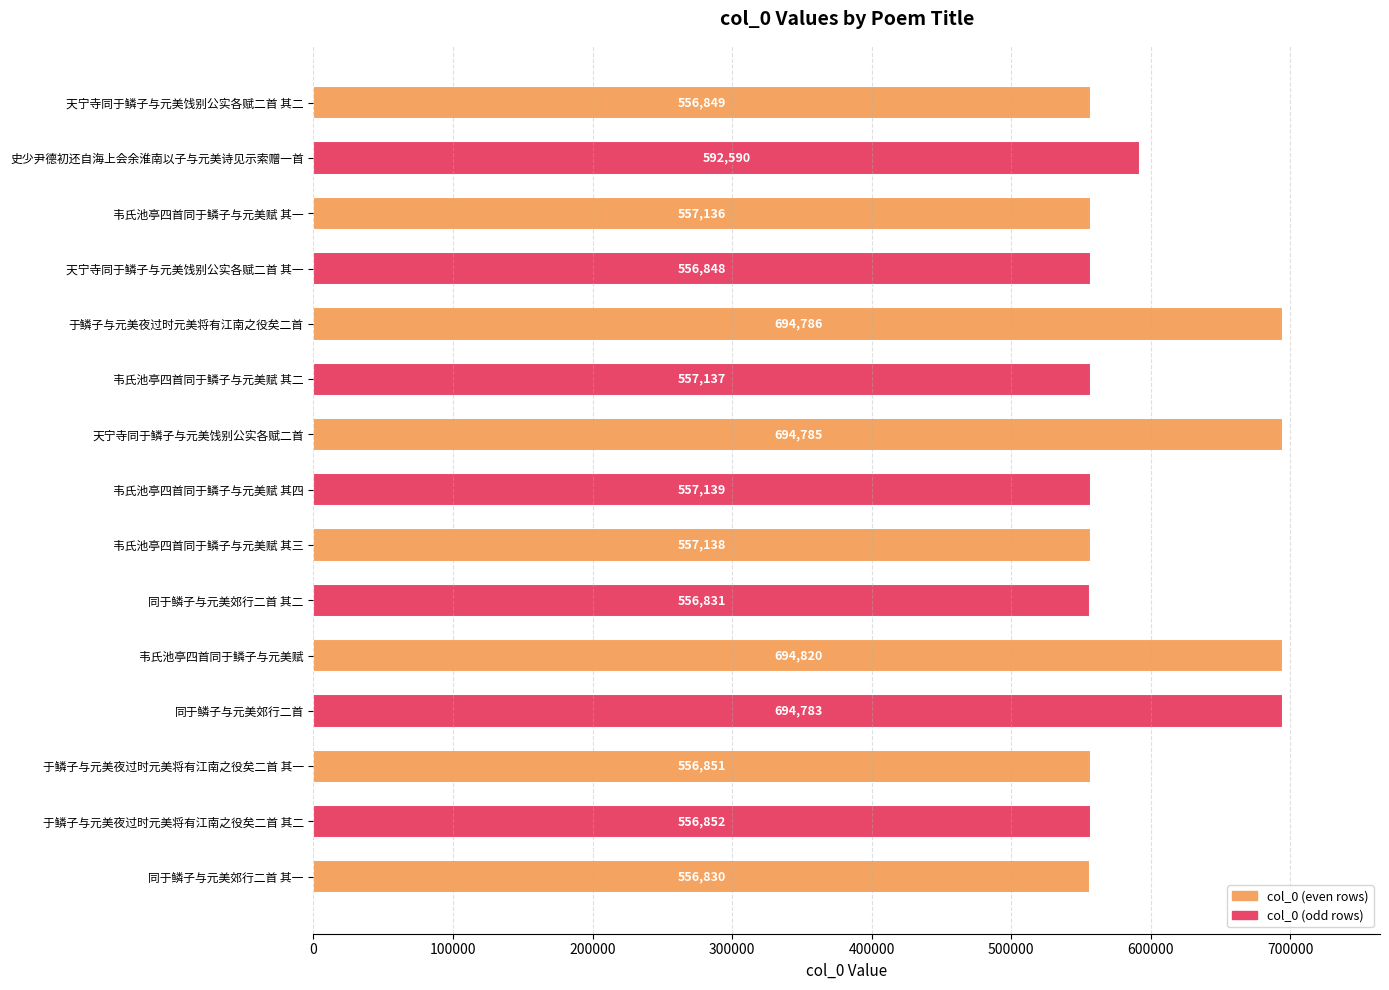

What is the average value?

596092